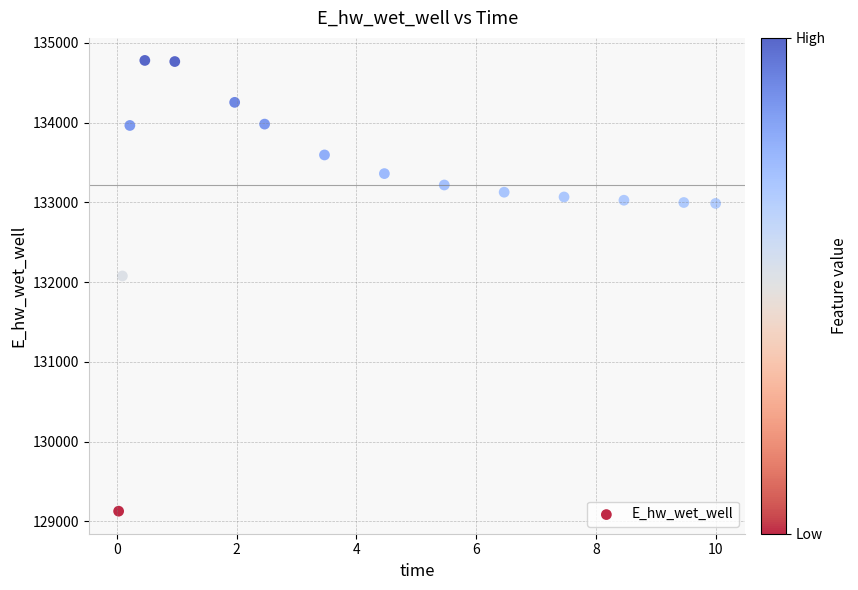

What is the range of Y values (max minus min)?

5652.2